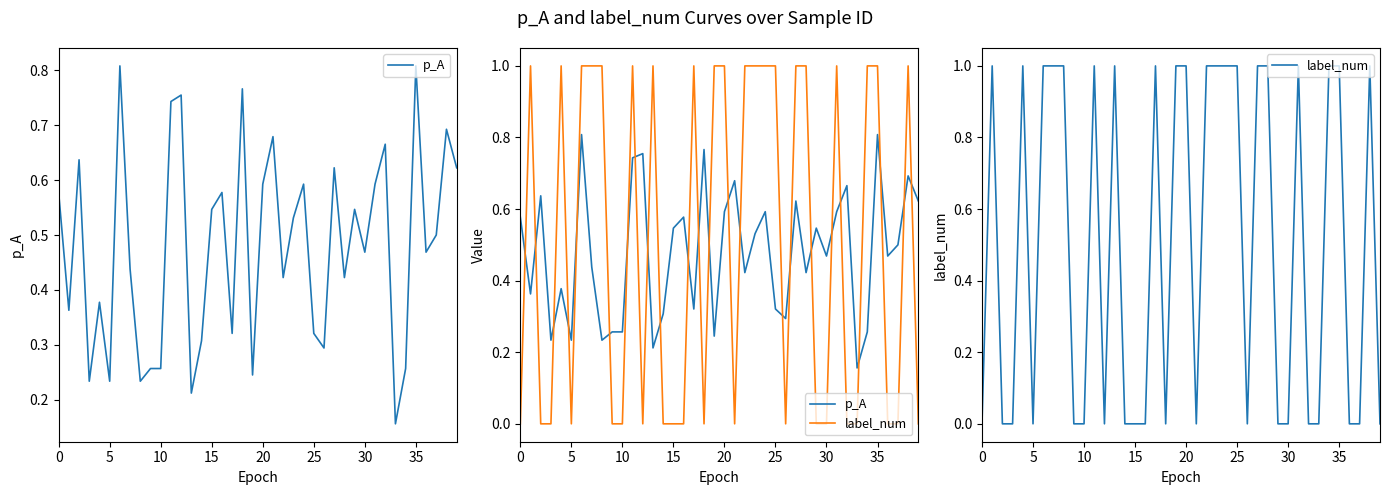

How many intersections are there between label_num and p_A?

24